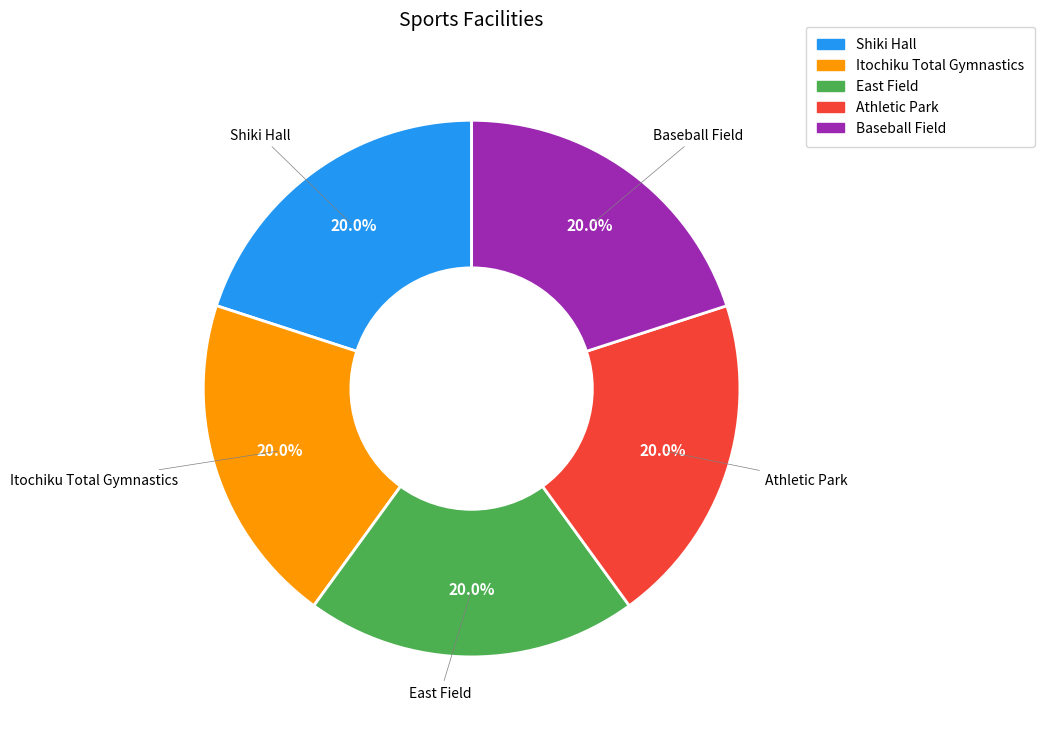

Is East Field the majority of the pie?

No